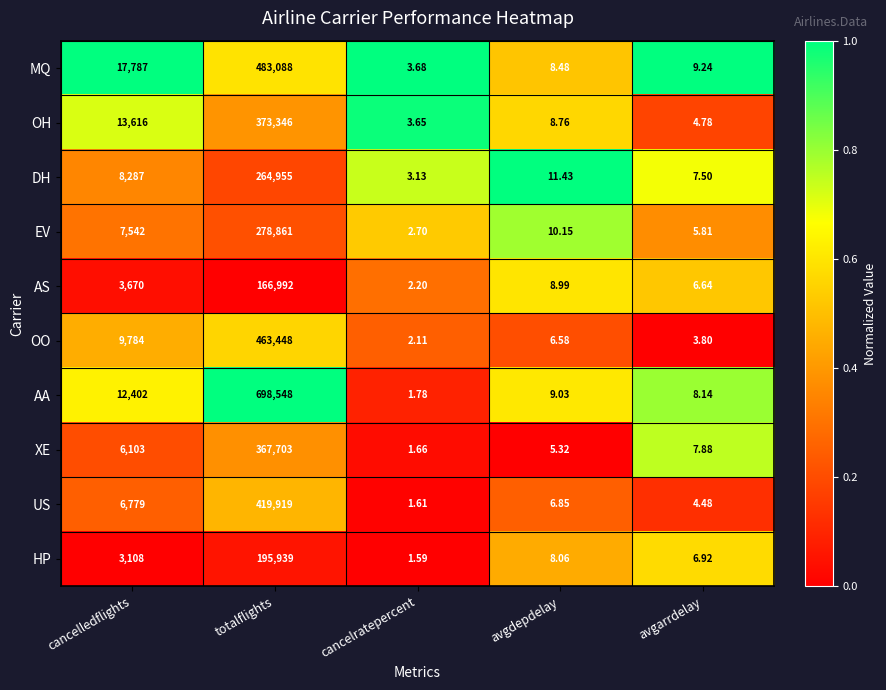

At which category is the sum across all series the highest?

totalflights